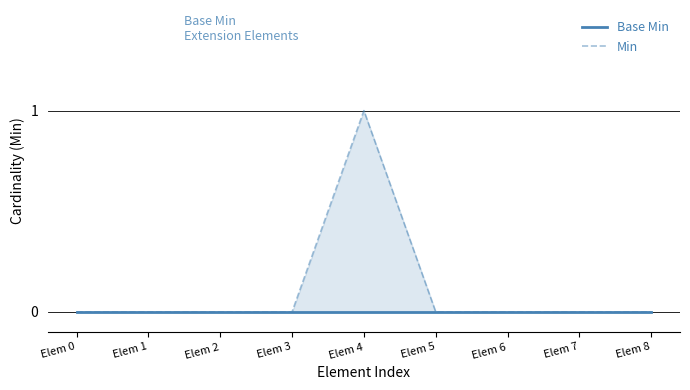

True or false: Min and Base Min cross at least once.

False